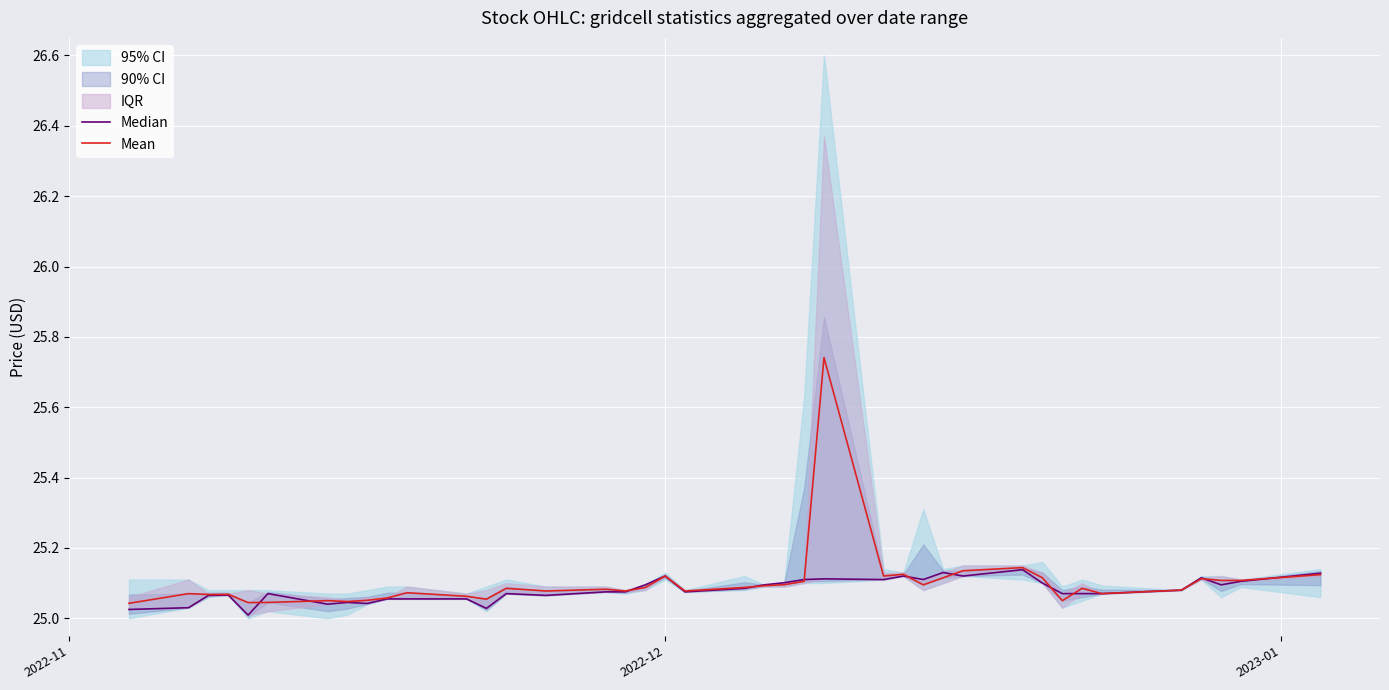

List the series in order of their peak value, highest first.

Mean, Median